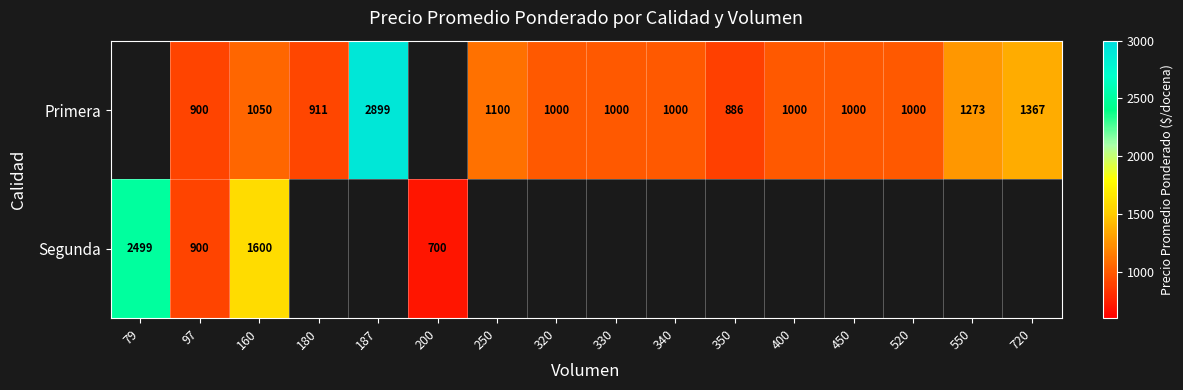

The Segunda series shows 2392 at 160. True or false?

False